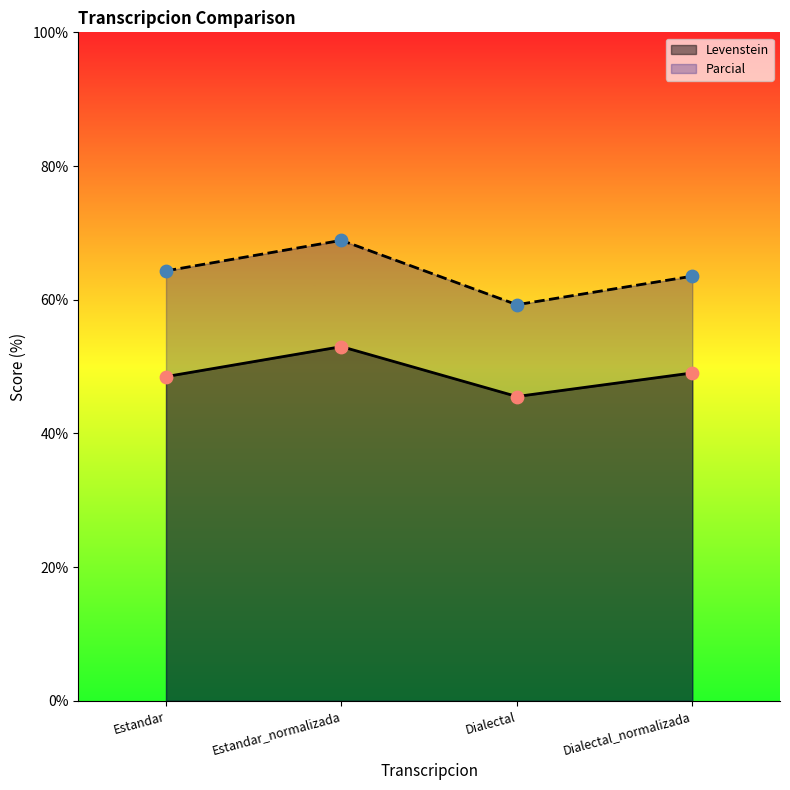

What is the total value across all series at Dialectal?

104.8